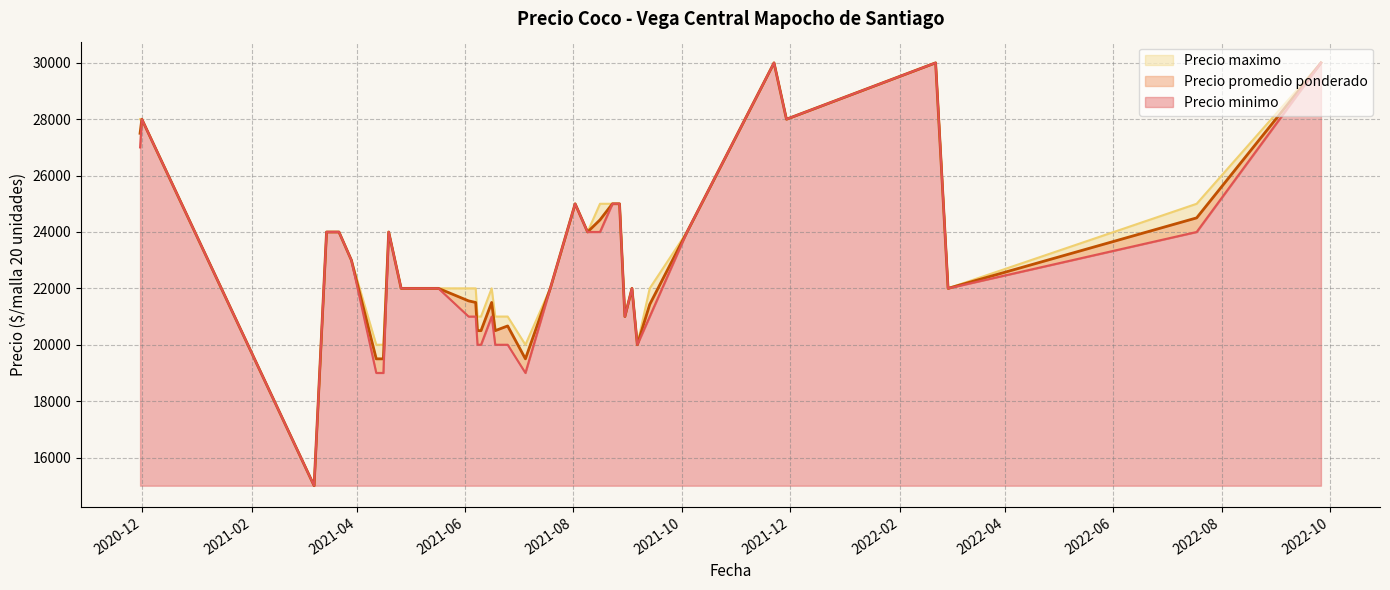

True or false: Precio maximo and Precio minimo cross at least once.

False